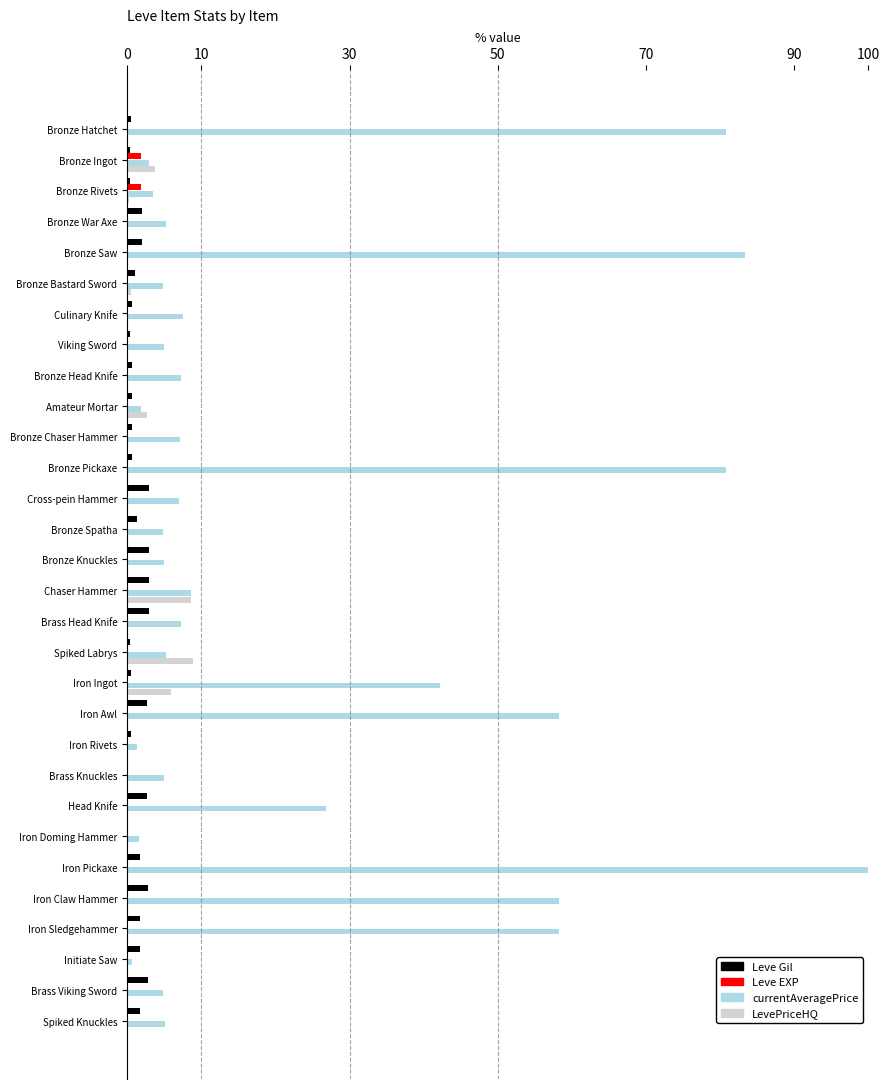

Is the value of Leve Gil at Iron Ingot greater than the value of LevePriceHQ at Bronze Ingot?

No